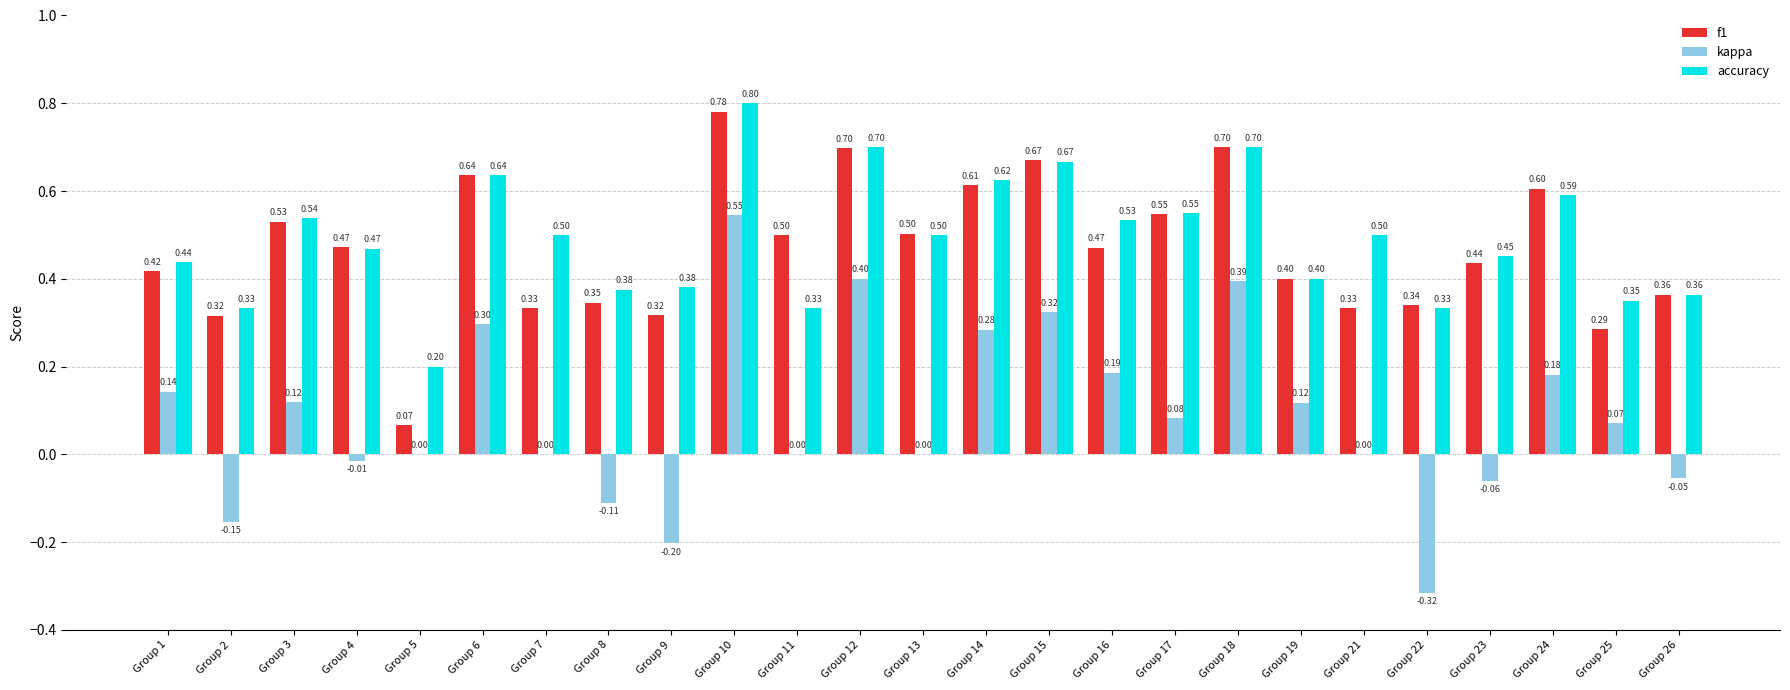

Is the value of accuracy at Group 11 greater than the value of kappa at Group 13?

Yes